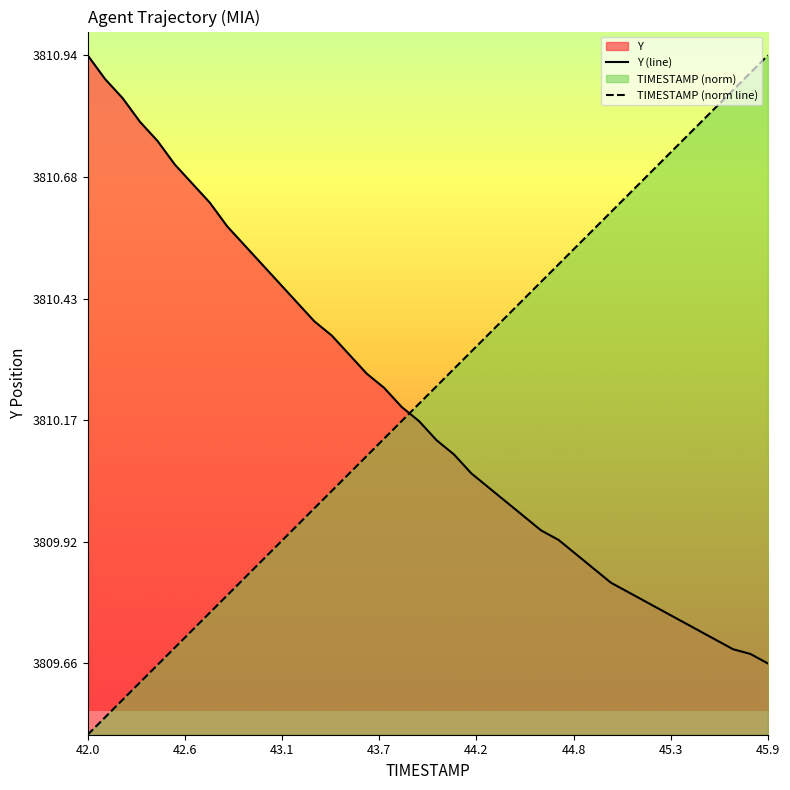

How many values in the TIMESTAMP (norm line) series are below 3810?

14